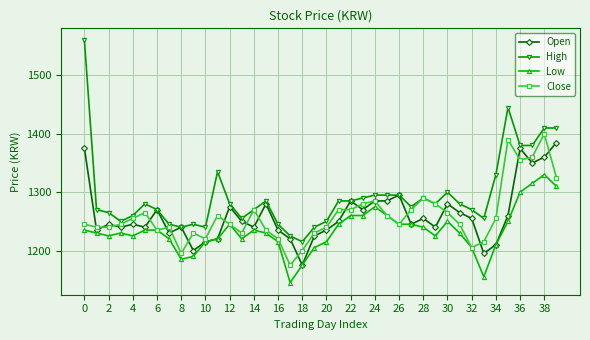

Which series has the largest range (max minus min)?

High